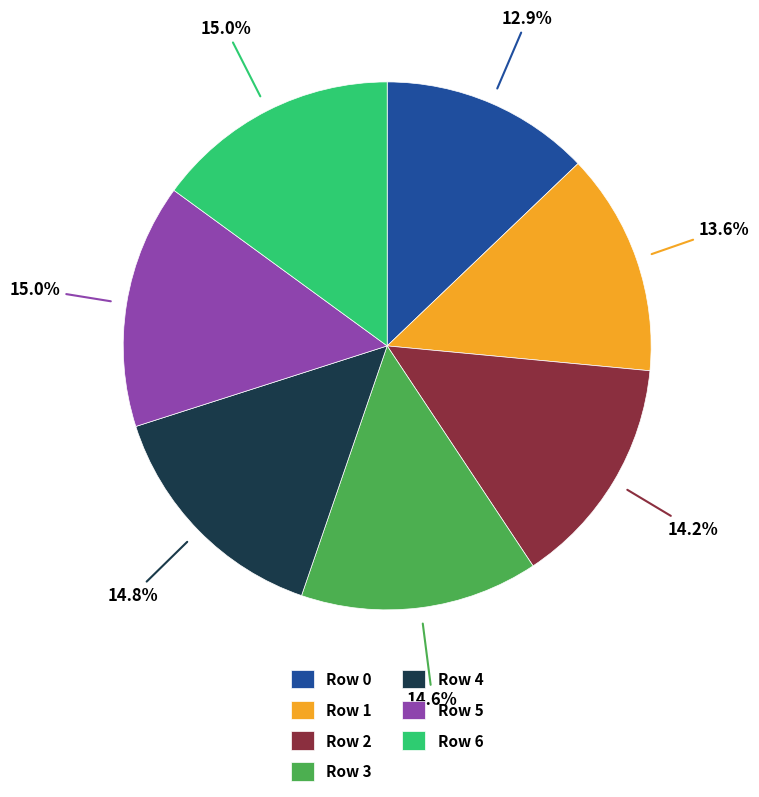

Count the number of slices in the pie.

7